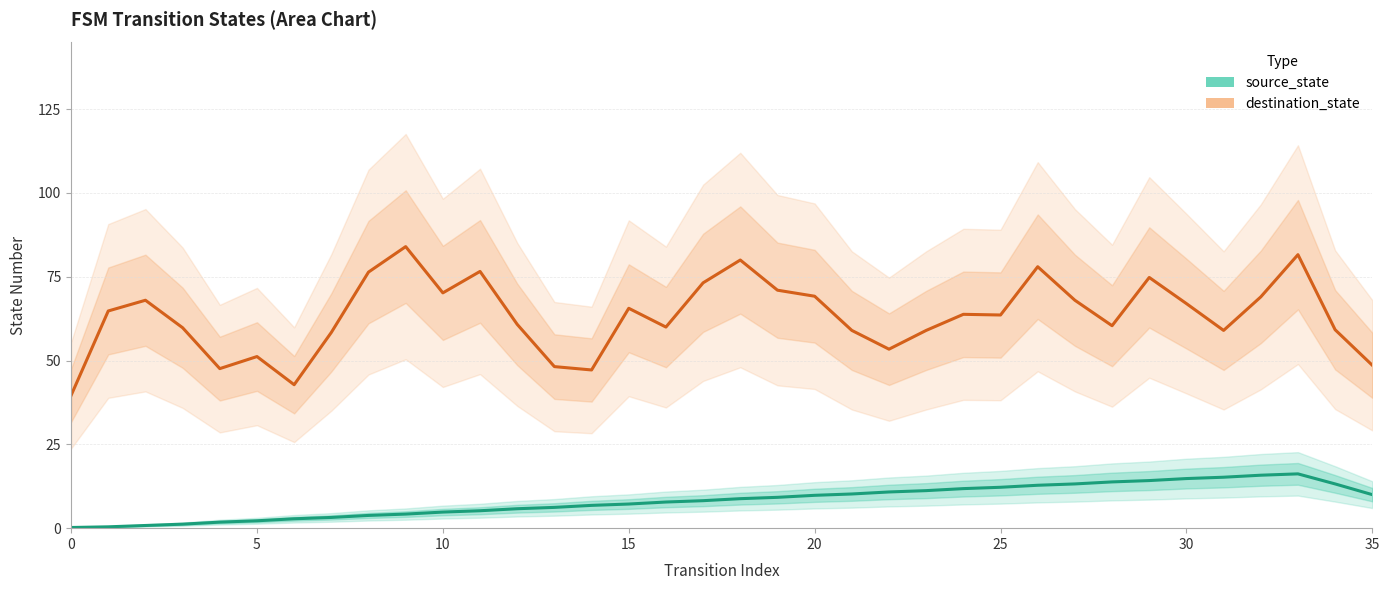

Does the chart have visible grid lines?

Yes